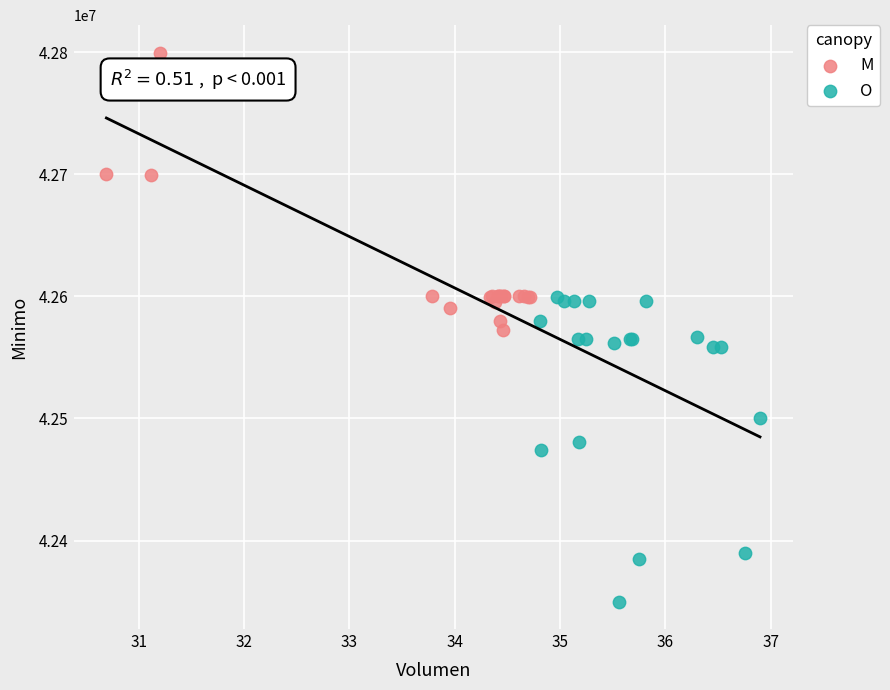

Which series reaches the maximum Y coordinate?

M